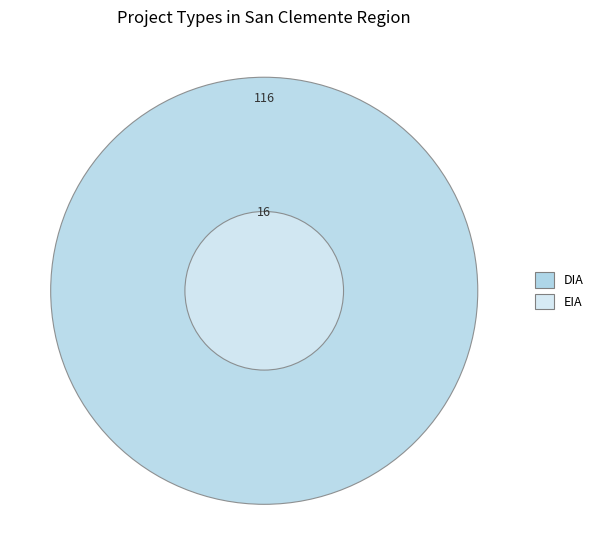

The EIA slice represents 12% of the pie. True or false?

True